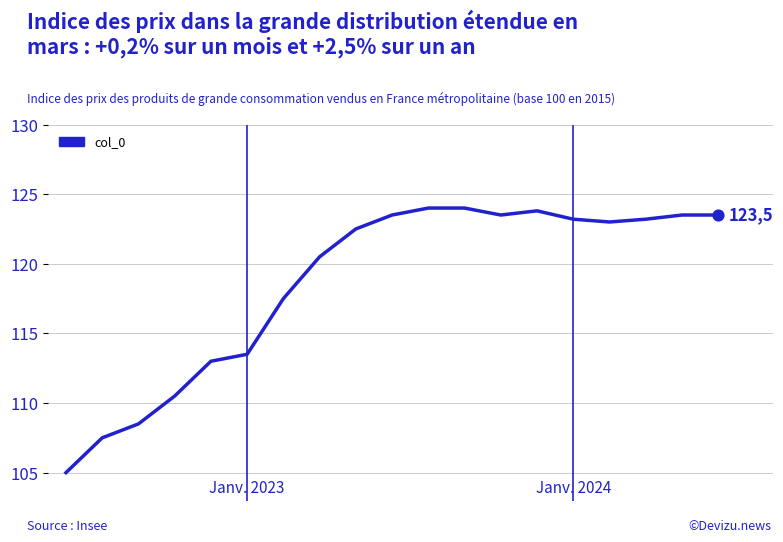

What is the greatest value displayed?

124.0